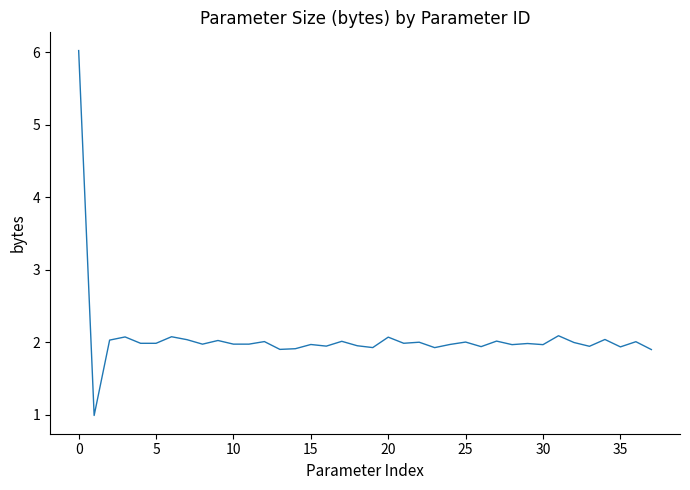

What is the difference between the maximum and minimum values?

5.0